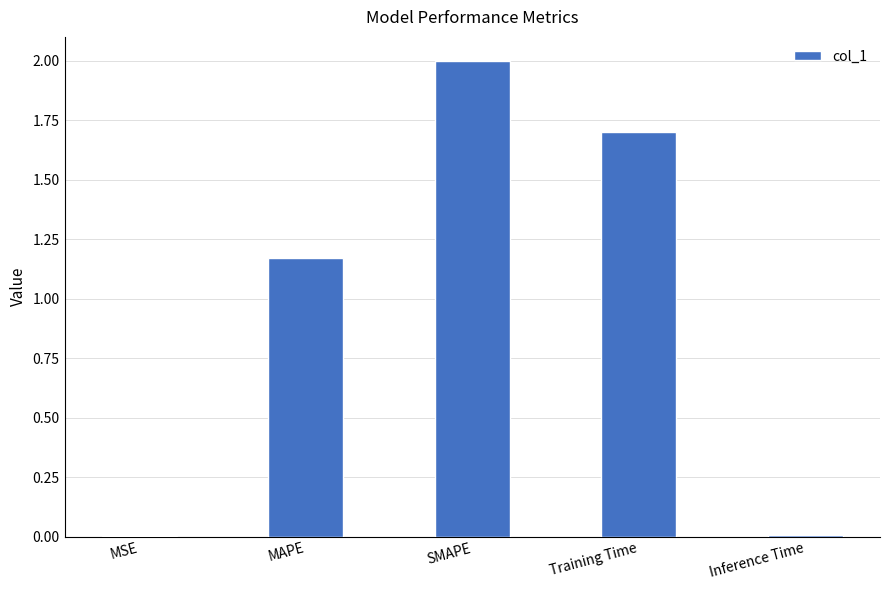

The value at Inference Time is 0.0. True or false?

True